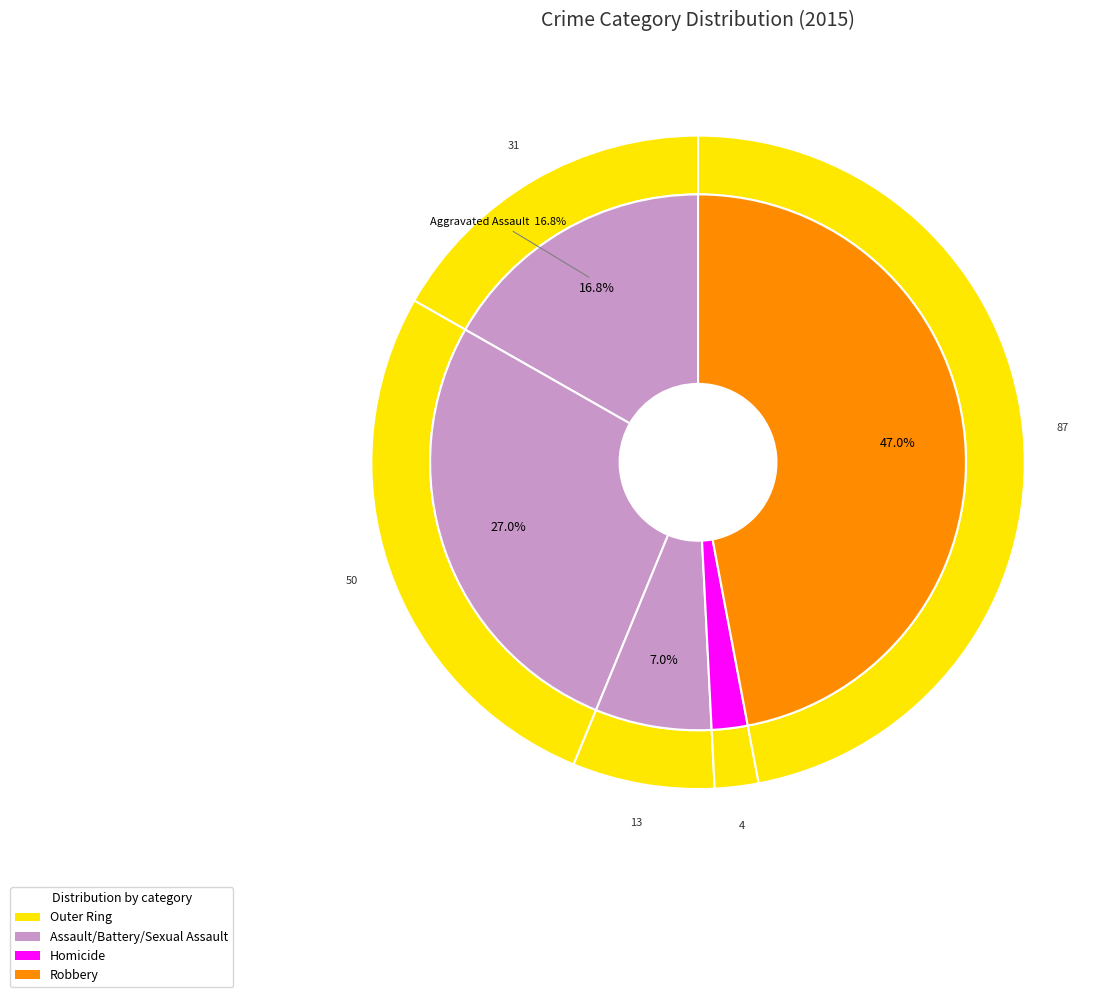

How many slices are in this pie chart?

5